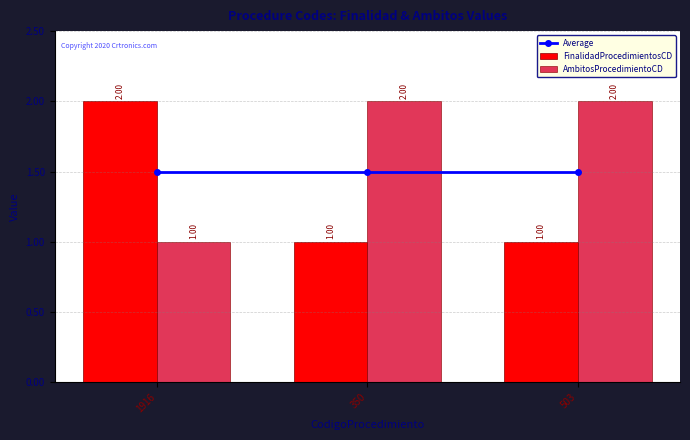

Is it true that FinalidadProcedimientosCD equals 1.0 at 350?

True